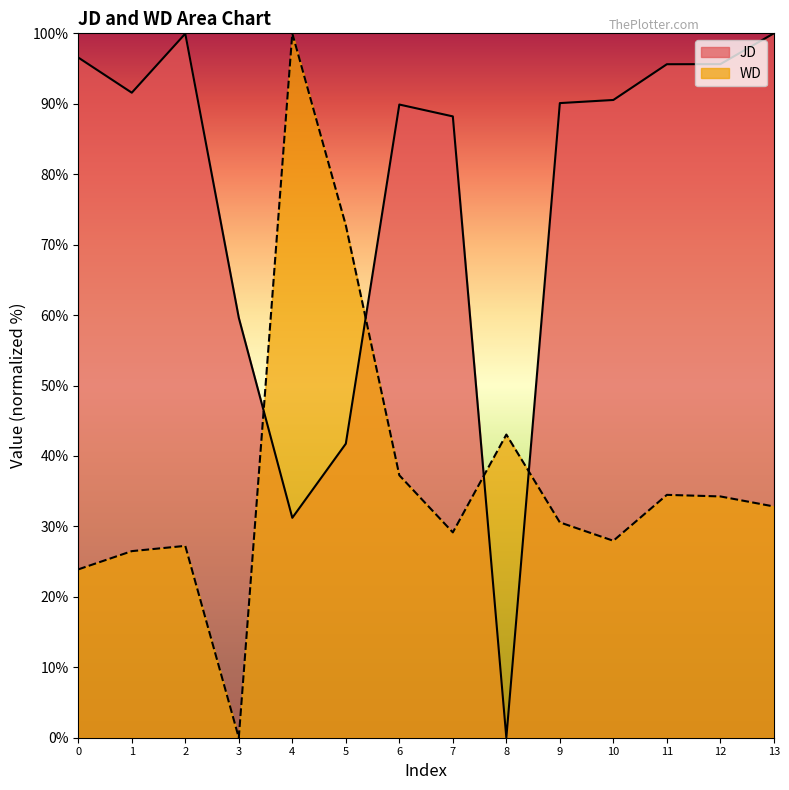

What is the difference between the JD values at 5 and 1?

49.8